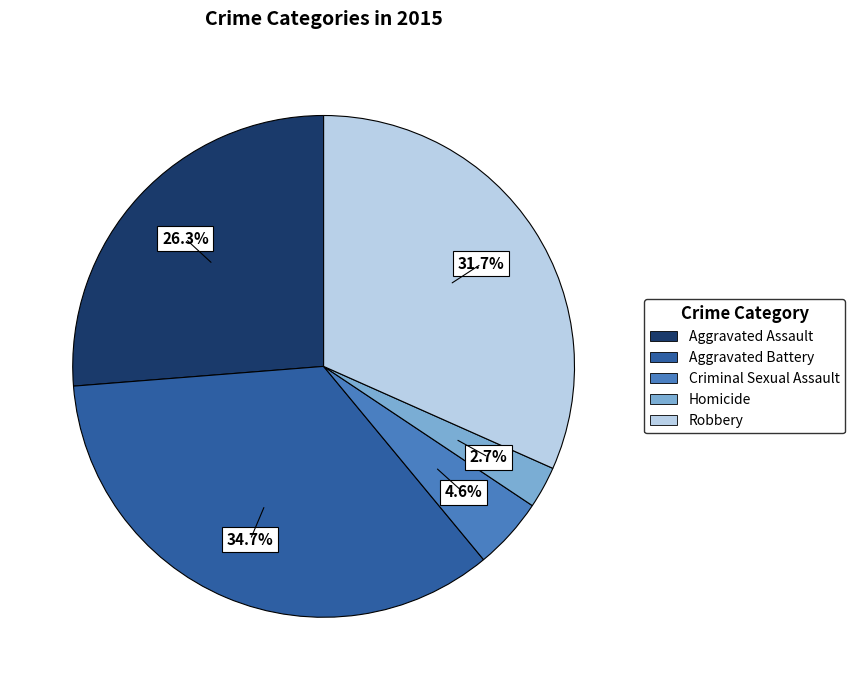

What is the largest slice in the pie chart?

Aggravated Battery